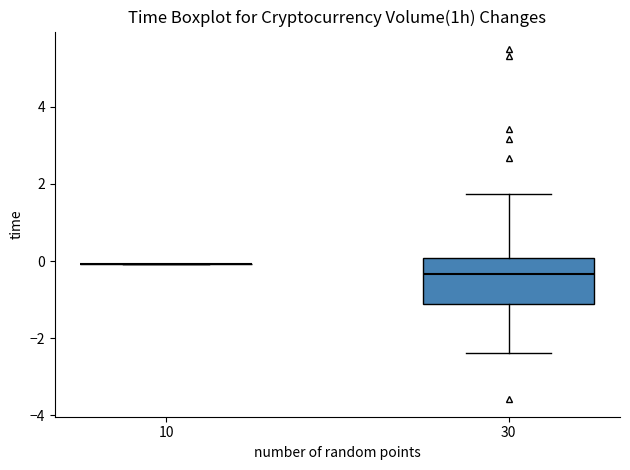

Reading left to right, read every box against the y-axis: the position of its median line, the range the box covers, and the ends of its whiskers. The values are not printed on the chart, so give them approximately, as read against the axis.

10: box collapsed to a line at 0.0, whiskers 0.0 to 0.0
30: median -0.4, box -1.2 to 0.0, whiskers -2.4 to 1.8